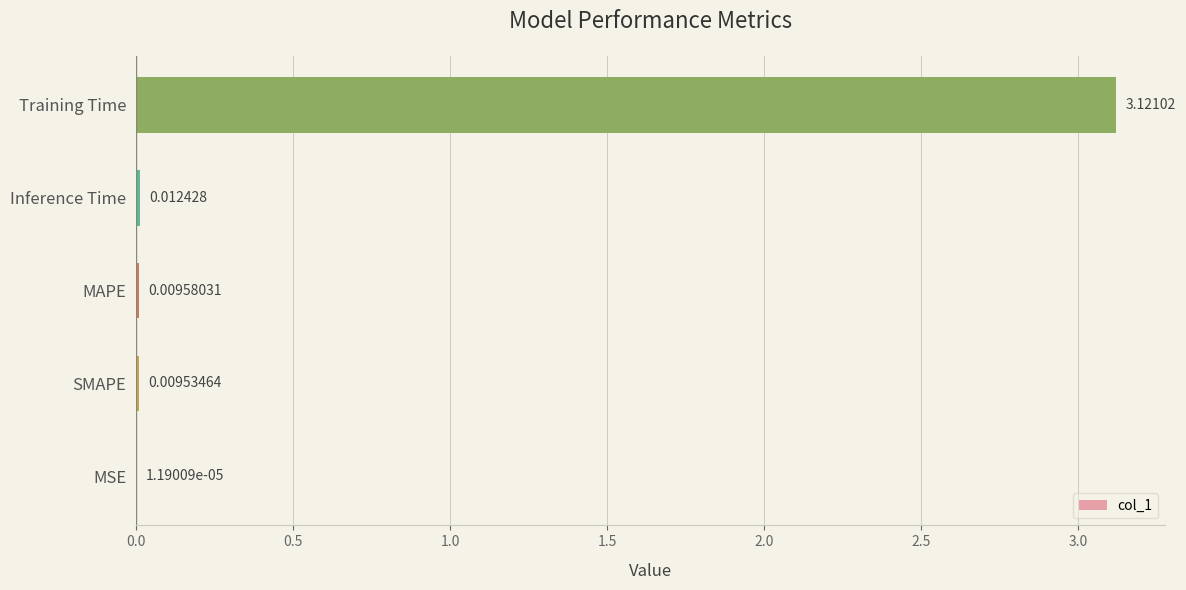

What is the change in value from Inference Time to Training Time?

+3.1